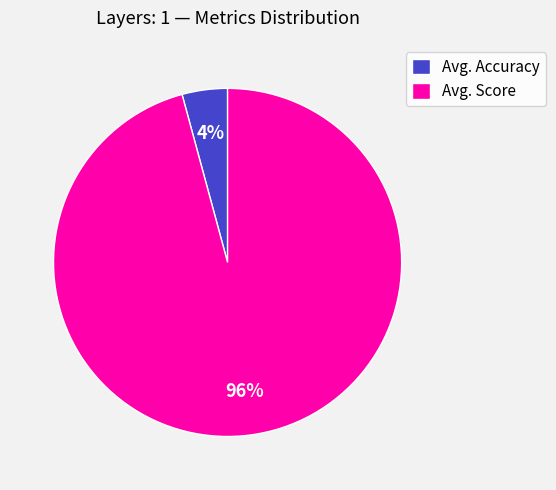

Which has a higher value, Avg. Score or Avg. Accuracy?

Avg. Score